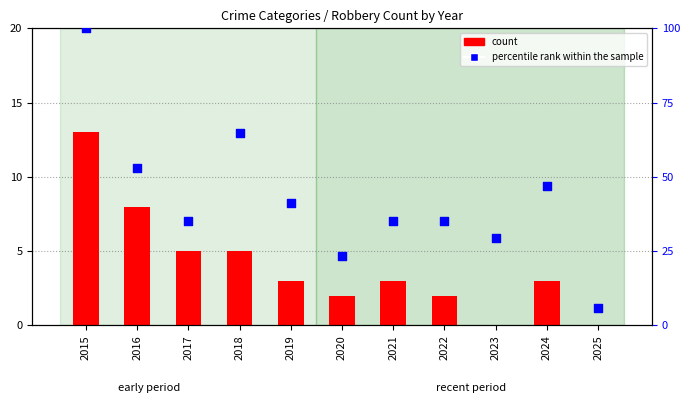

Which series reaches the maximum Y coordinate?

percentile rank within the sample